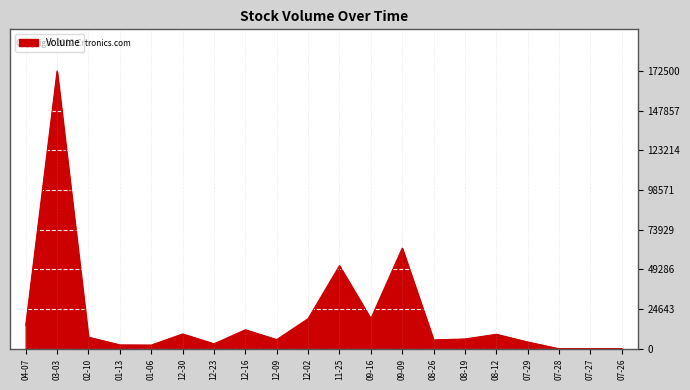

The value at 12-30 is 9200. True or false?

True